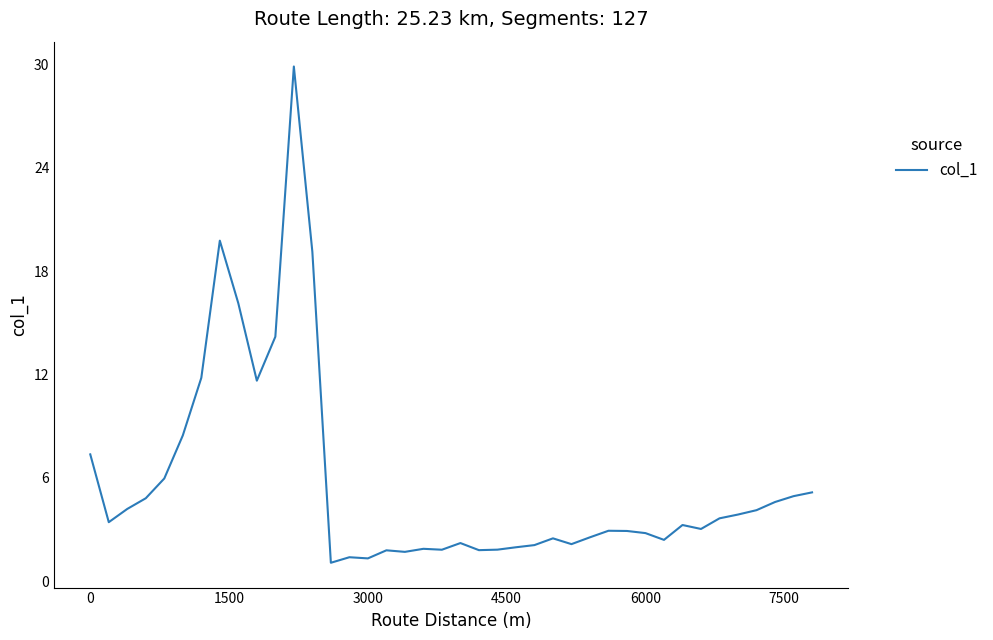

What is the smallest value displayed?

1.1